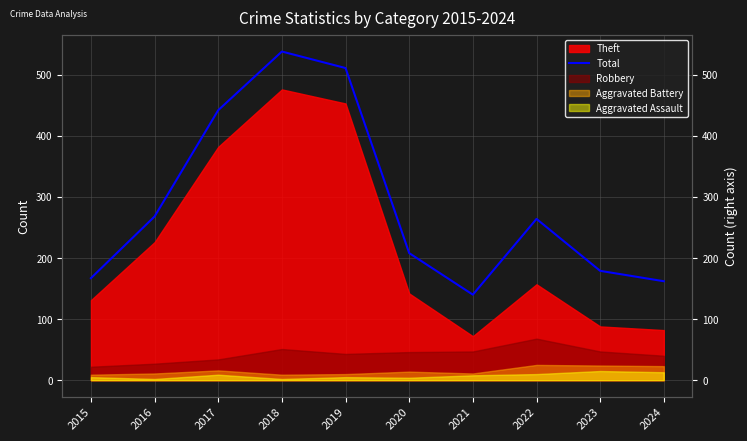

What is the change in value from 2017 to 2021?

-302